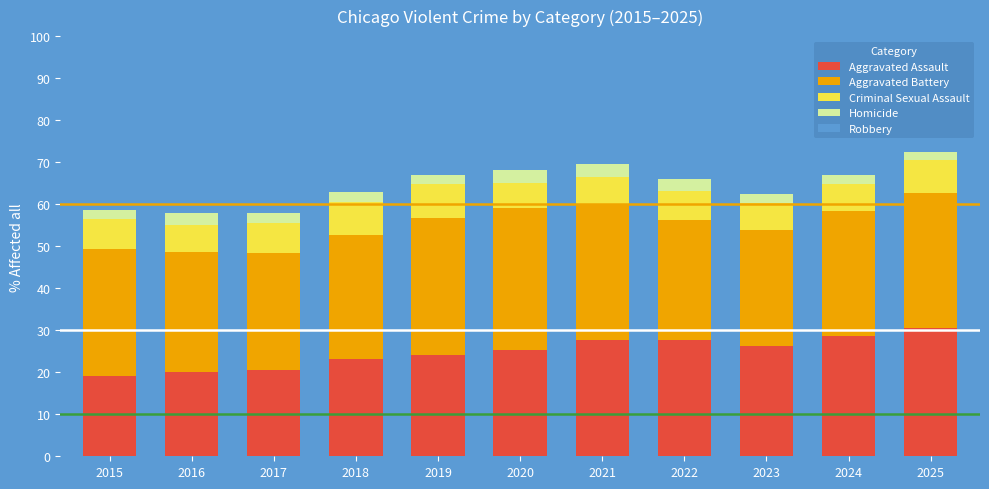

What is the total value across all series at 2023?

100.0